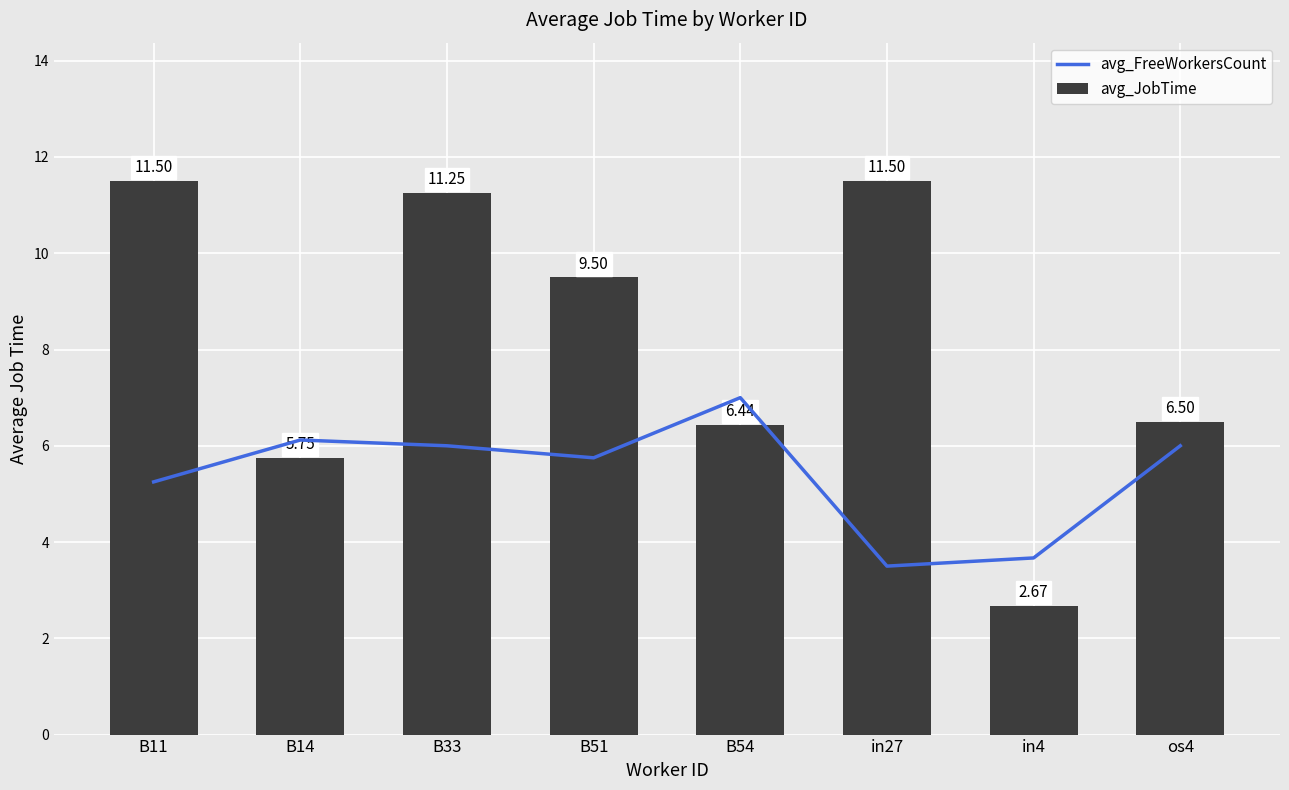

What position from the left is in4?

7